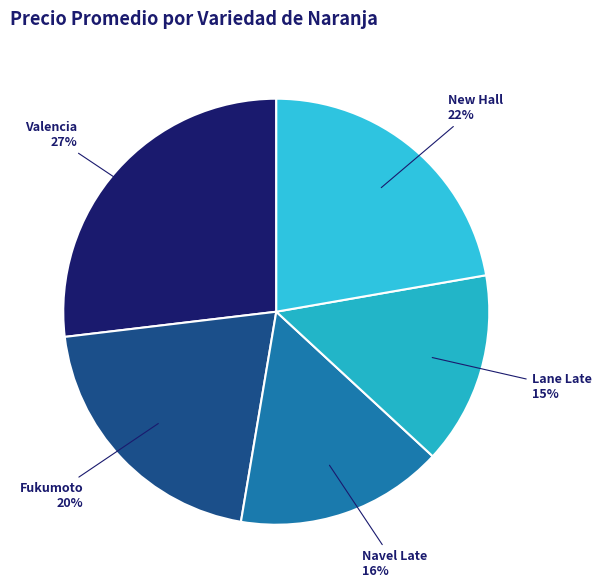

To the nearest percent, what is the combined percentage of Valencia and New Hall?

49%